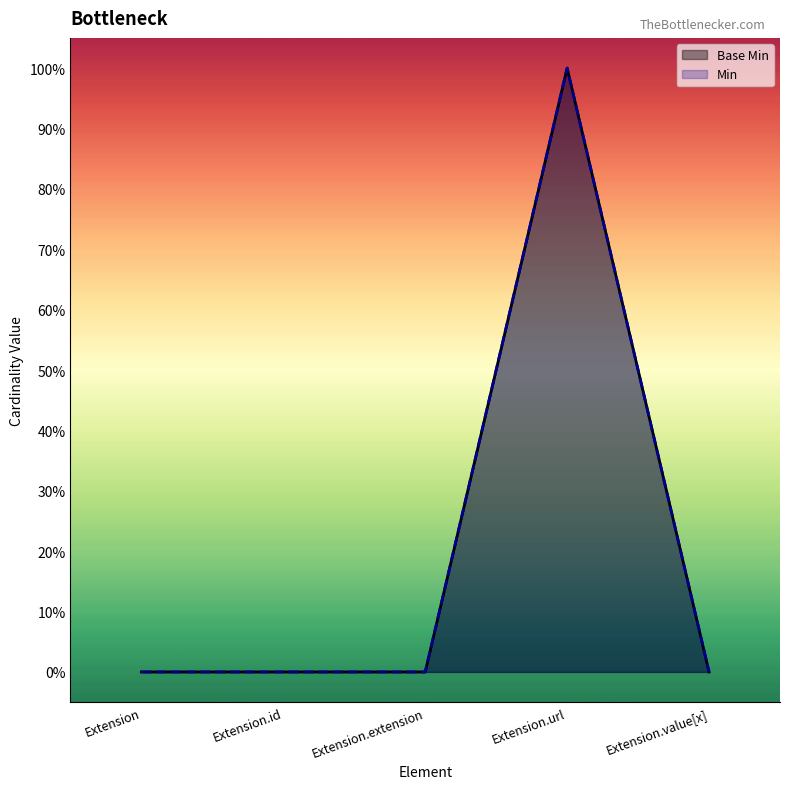

Between Extension.extension and Extension.value[x], which is larger?

Extension.extension